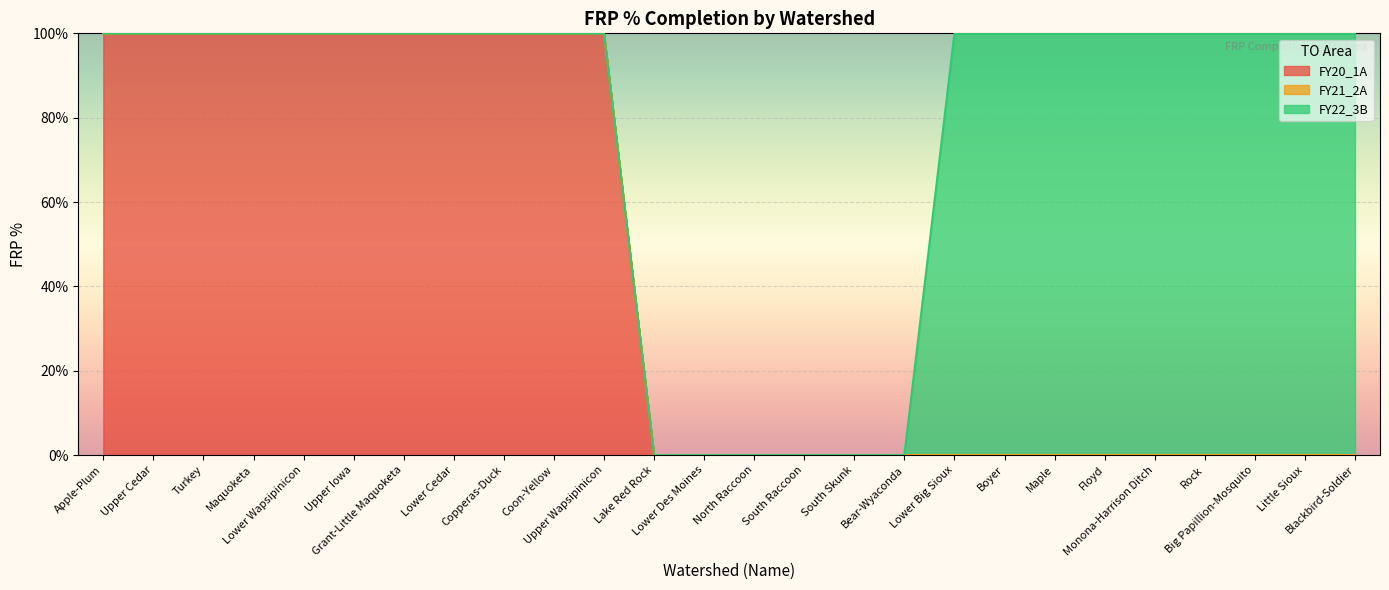

Reading left to right, extract all data points from this chart.

Apple-Plum=100	Upper Cedar=100	Turkey=100	Maquoketa=100	Lower Wapsipinicon=100	Upper Iowa=100	Grant-Little Maquoketa=100	Lower Cedar=100	Copperas-Duck=100	Coon-Yellow=100	Upper Wapsipinicon=100	Lake Red Rock=0	Lower Des Moines=0	North Raccoon=0	South Raccoon=0	South Skunk=0	Bear-Wyaconda=0	Lower Big Sioux=100	Boyer=100	Maple=100	Floyd=100	Monona-Harrison Ditch=100	Rock=100	Big Papillion-Mosquito=100	Little Sioux=100	Blackbird-Soldier=100